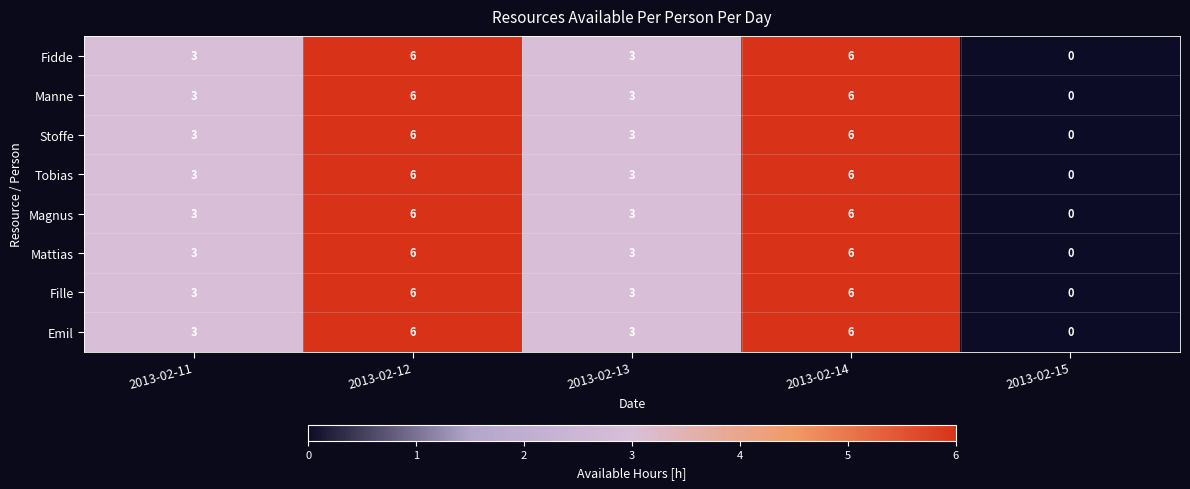

How many values in Manne are above zero?

4